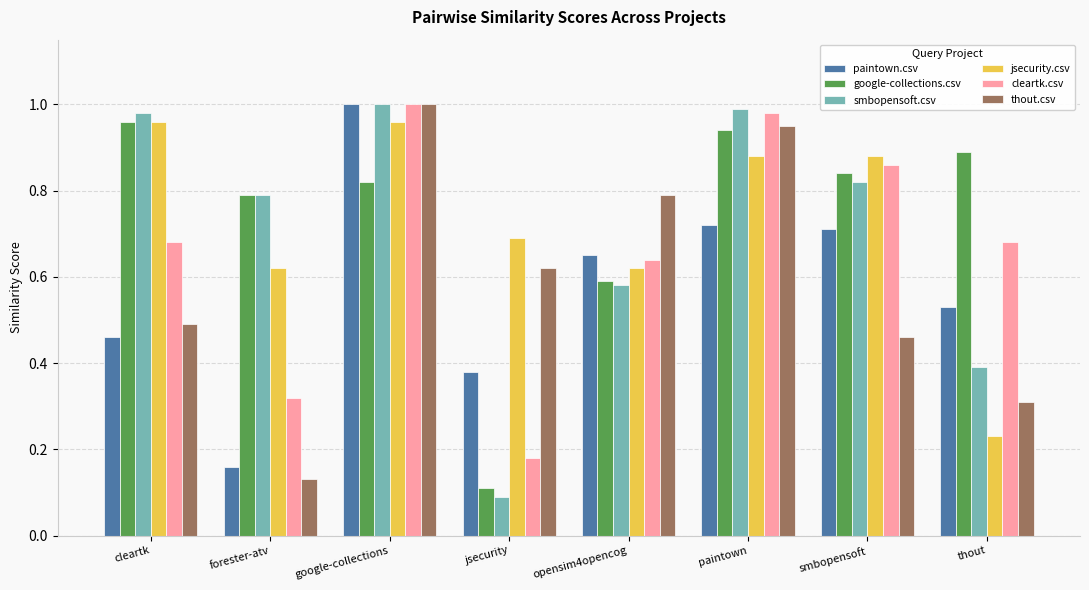

How many bars are there in total?

48